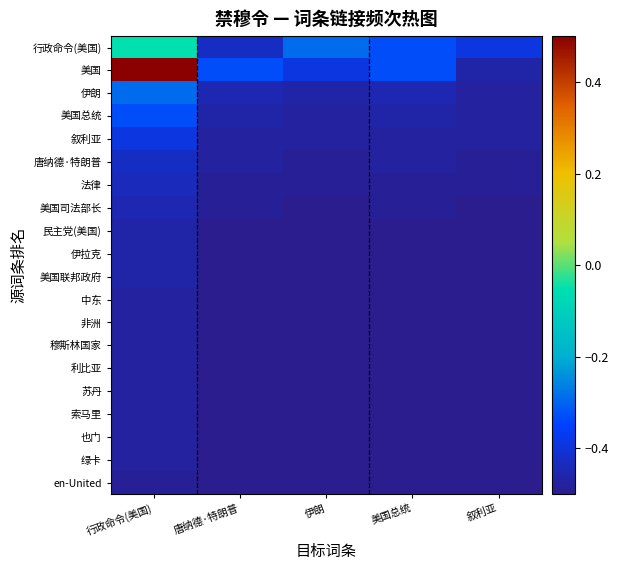

At how many categories does at least one series exceed 0?

1